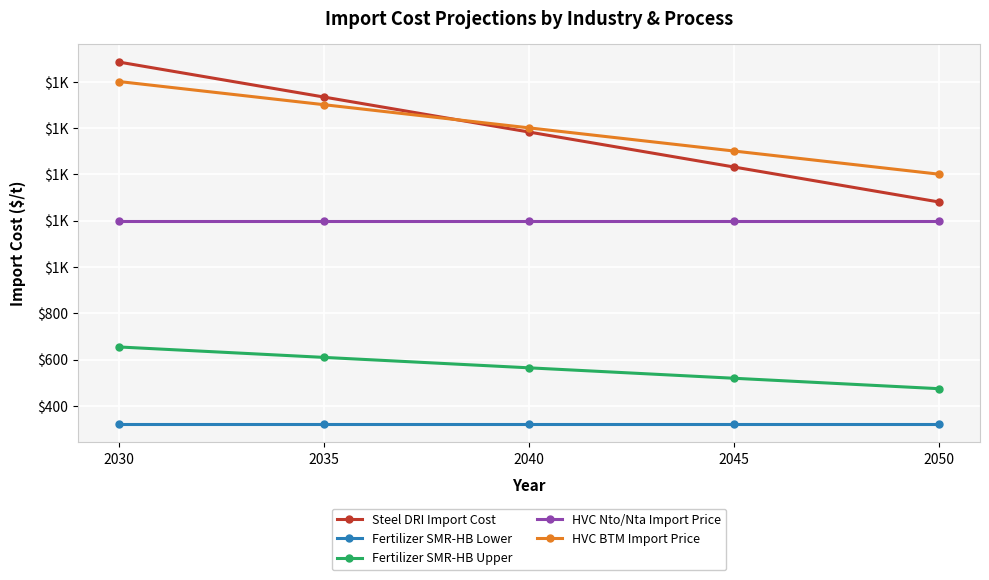

Does the chart have visible grid lines?

Yes